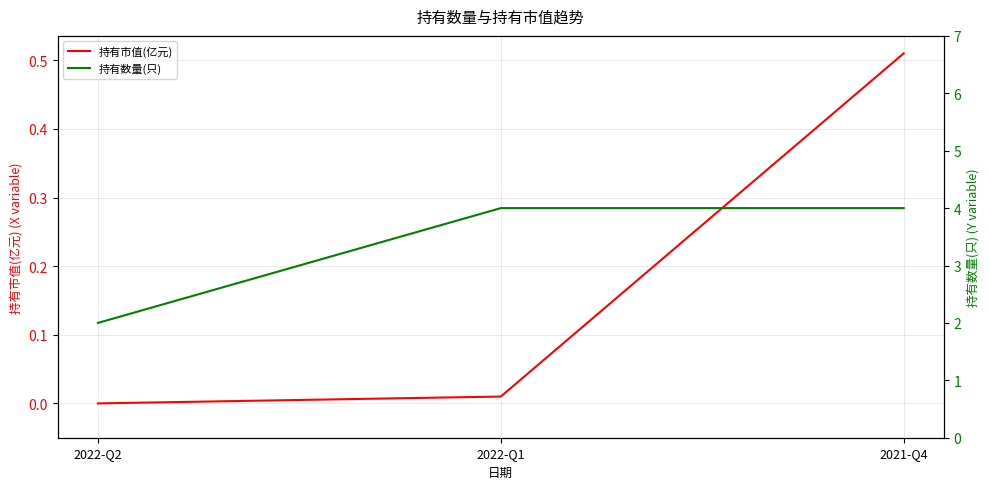

What is the label of the 3rd point from the left?

2021-Q4